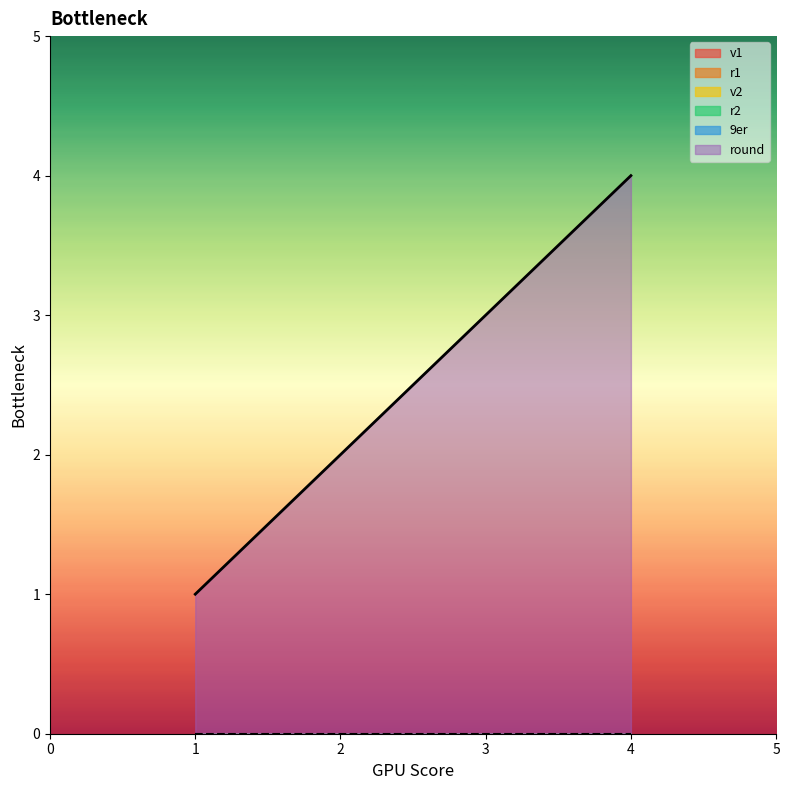

How many lines are shown in the chart?

6